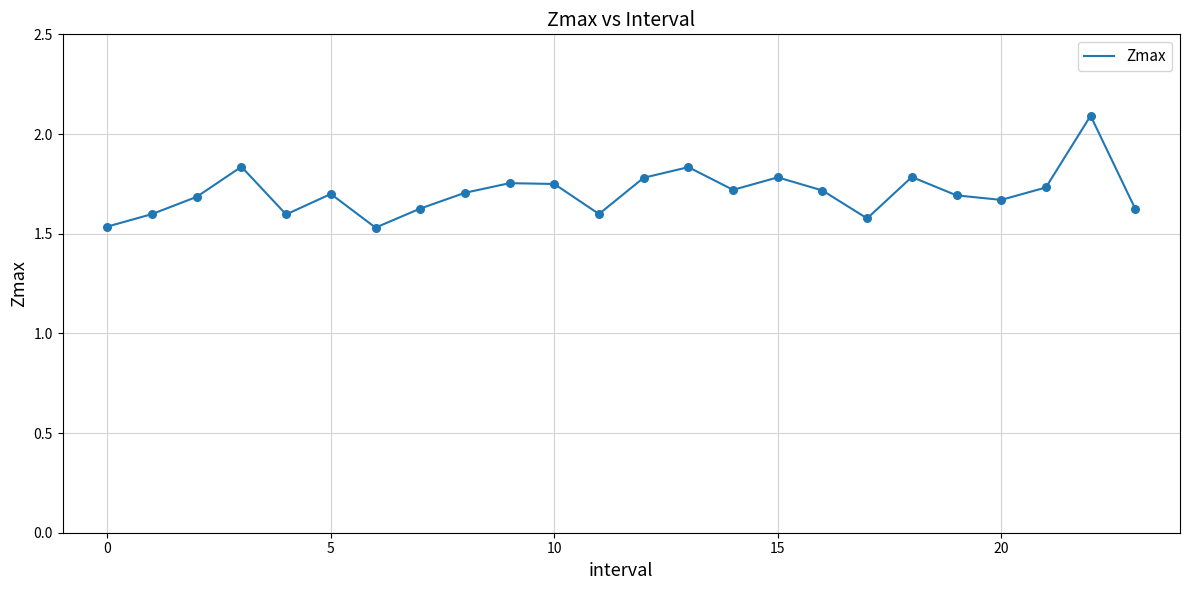

What is the difference between the maximum and minimum values?

0.6